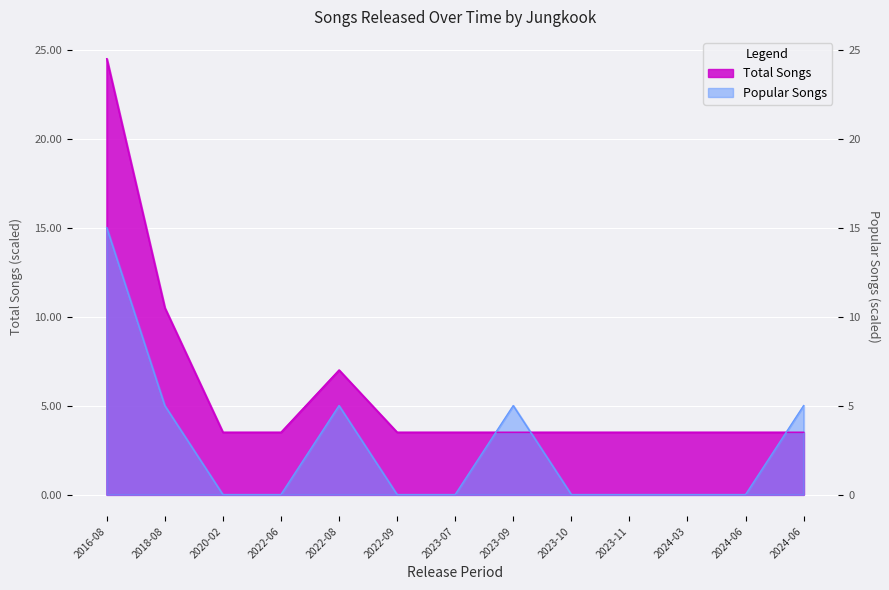

At which category is the sum across all series the highest?

2016-08